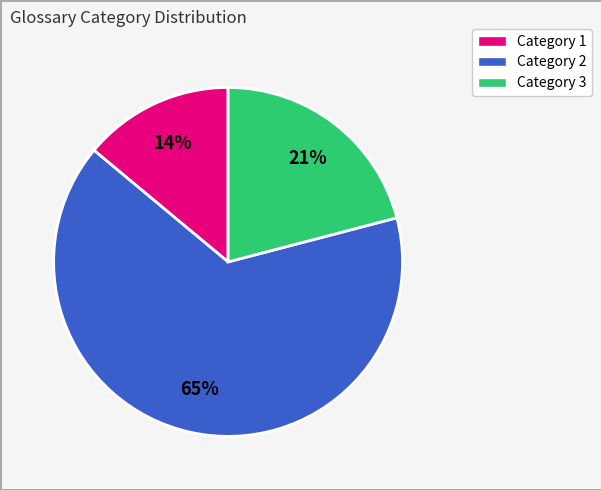

Is there a majority slice in this chart?

Yes